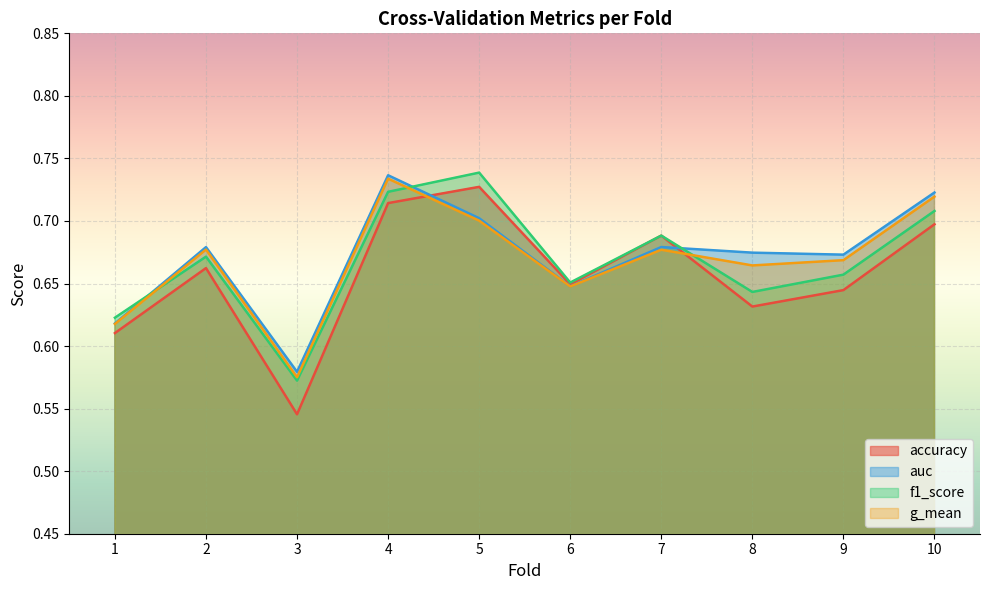

Reading right to left, extract all data points from this chart.

accuracy: 0.7	0.6	0.6	0.7	0.6	0.7	0.7	0.5	0.7	0.6
auc: 0.7	0.7	0.7	0.7	0.6	0.7	0.7	0.6	0.7	0.6
f1_score: 0.7	0.7	0.6	0.7	0.7	0.7	0.7	0.6	0.7	0.6
g_mean: 0.7	0.7	0.7	0.7	0.6	0.7	0.7	0.6	0.7	0.6